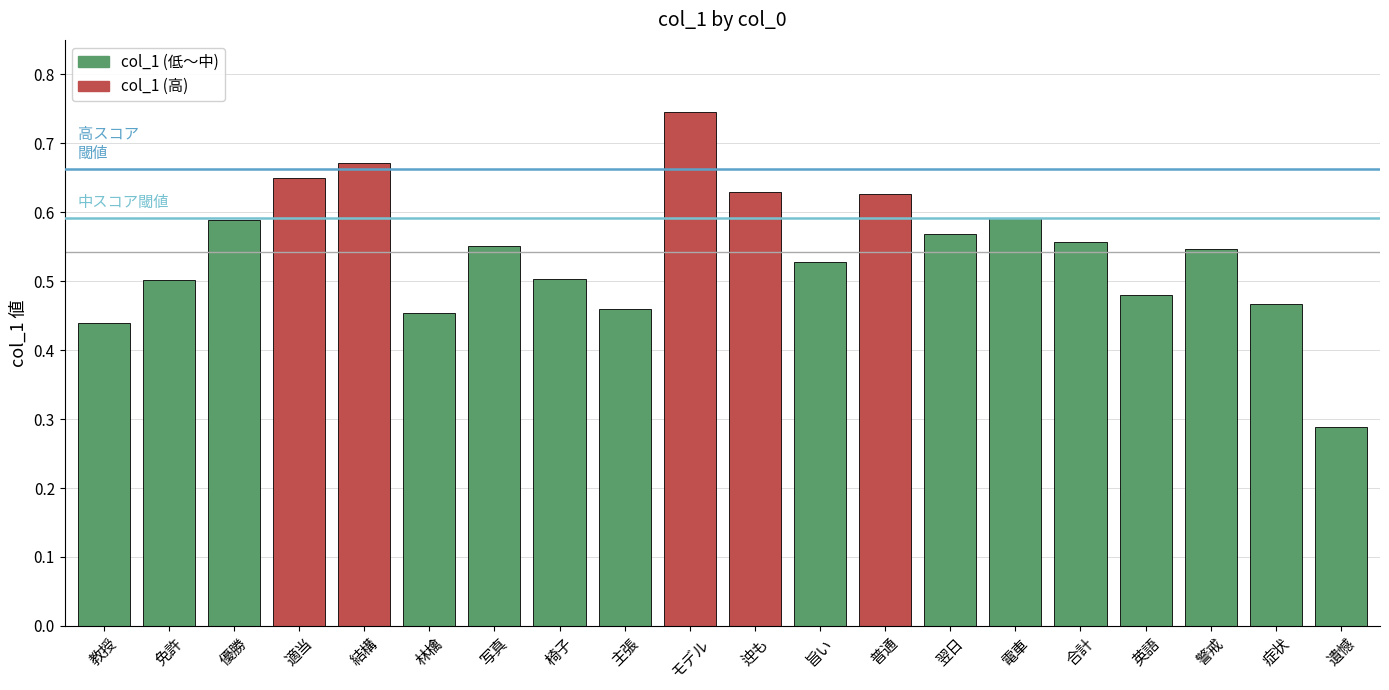

Which label corresponds to the largest value in the chart?

モデル